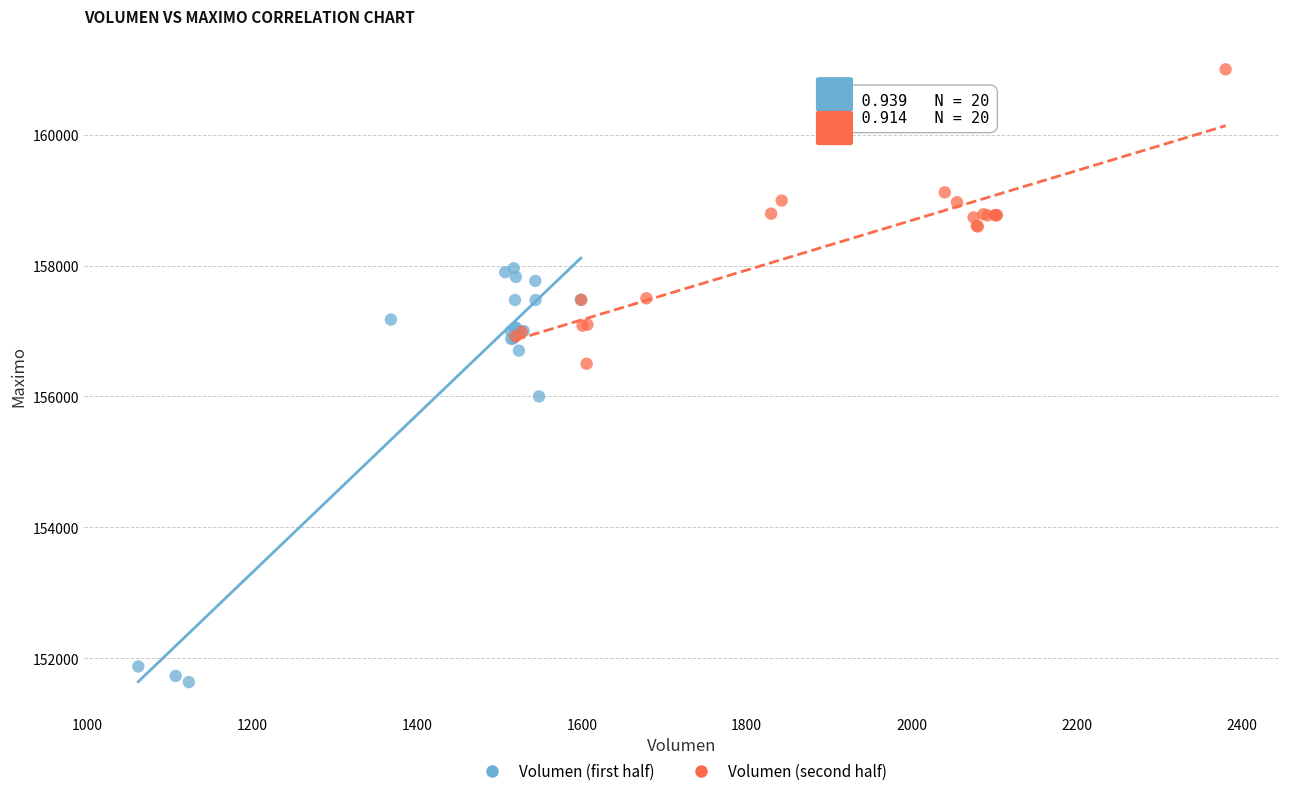

What are all the series names shown in the legend?

Volumen (first half), Volumen (second half)